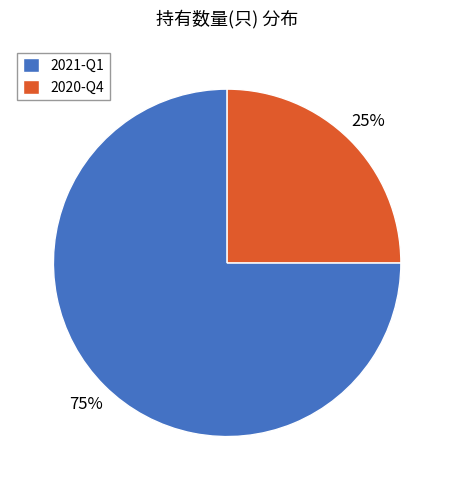

What is the largest slice in the pie chart?

2021-Q1